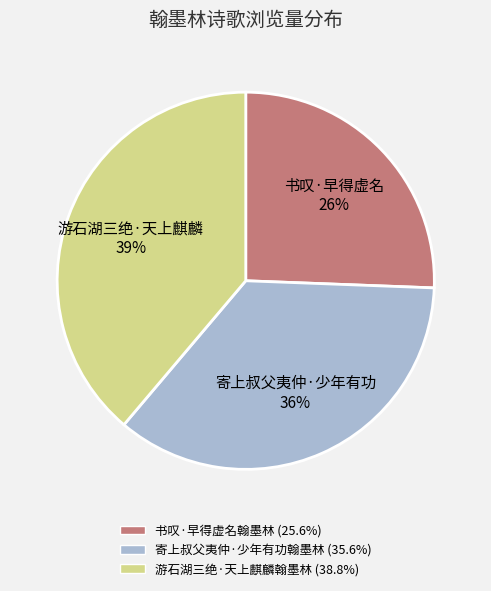

To the nearest percent, what percentage of the pie is 游石湖三绝·天上麒麟翰墨林?

39%